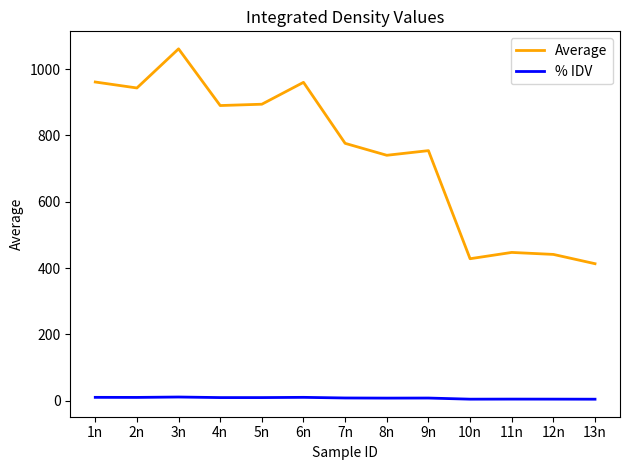

How many lines are shown in the chart?

2